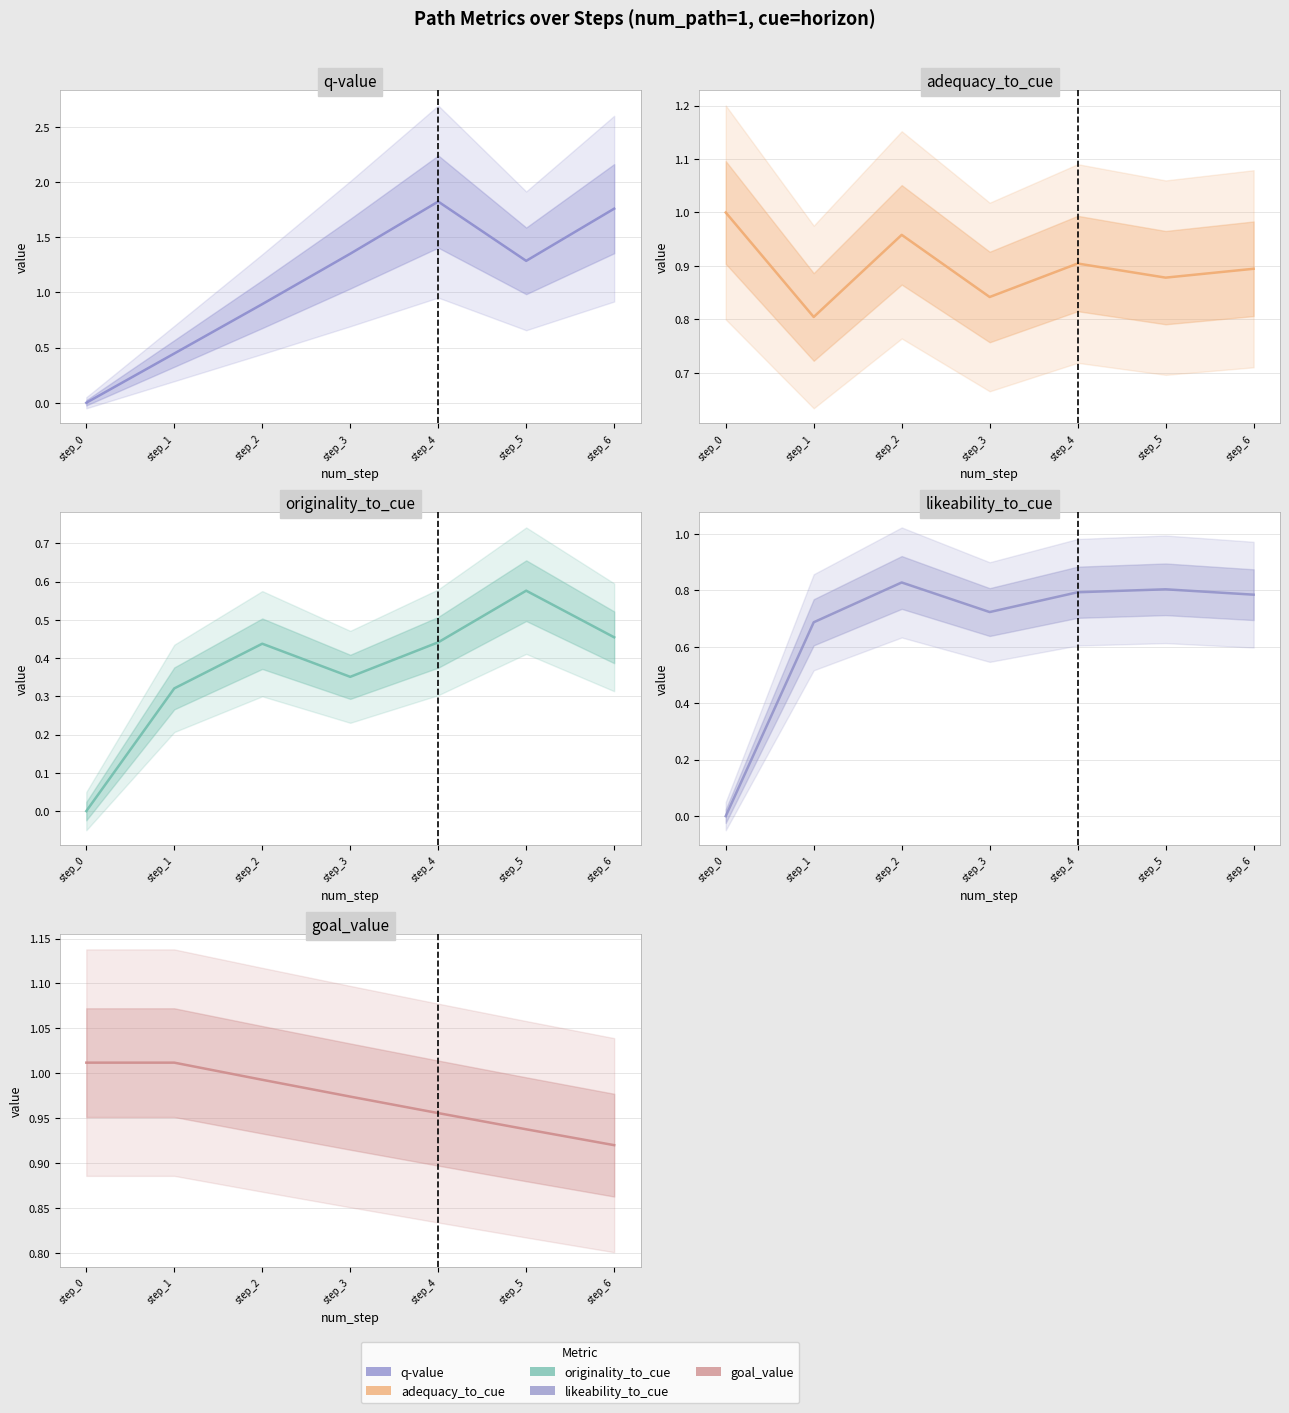

True or false: likeability_to_cue has a value of 0.8 at step_5.

True